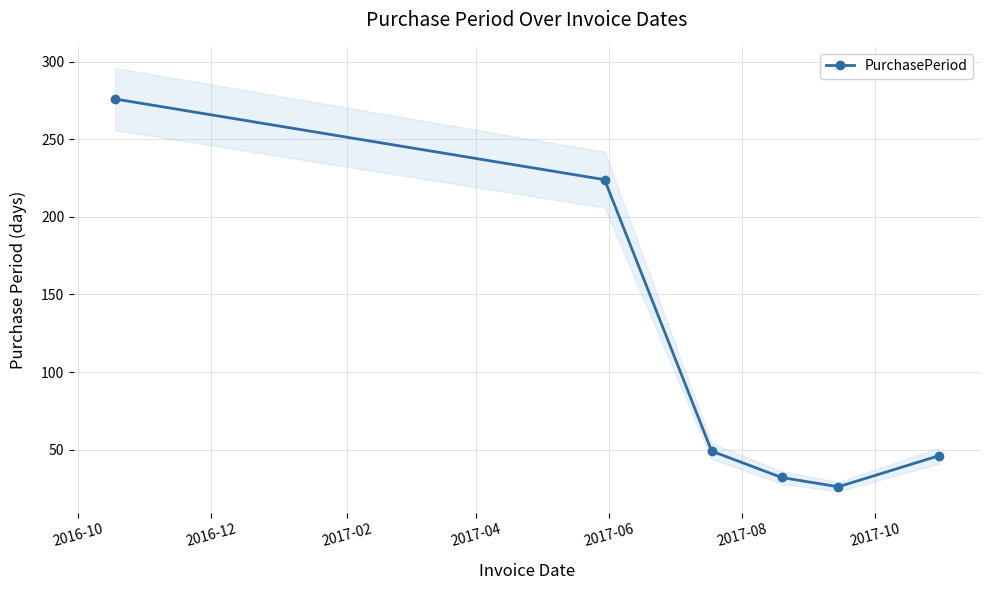

How many interior local valleys does the PurchasePeriod series have?

1